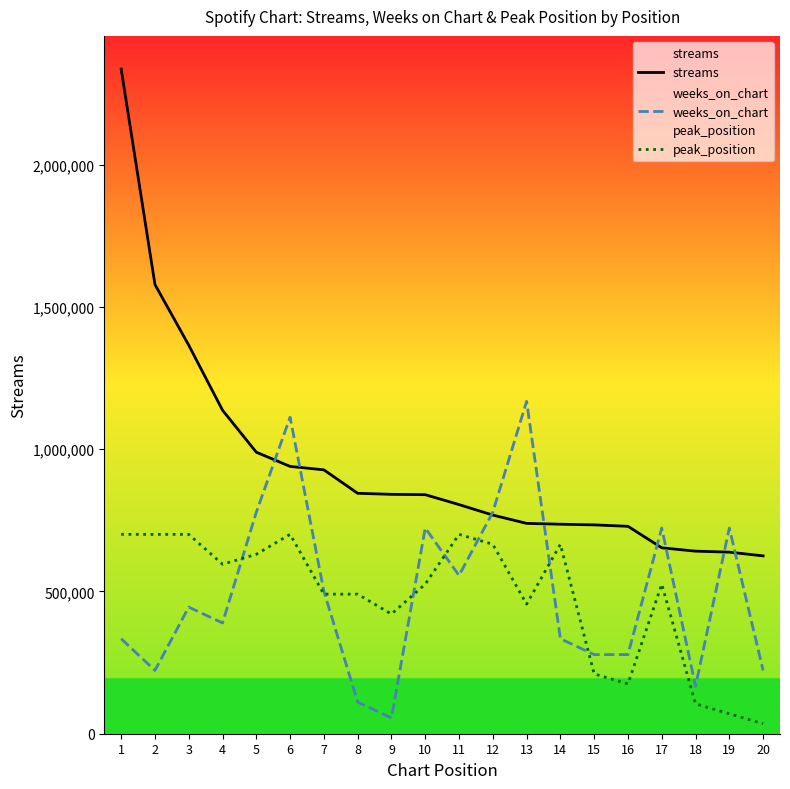

How many lines are shown in the chart?

3